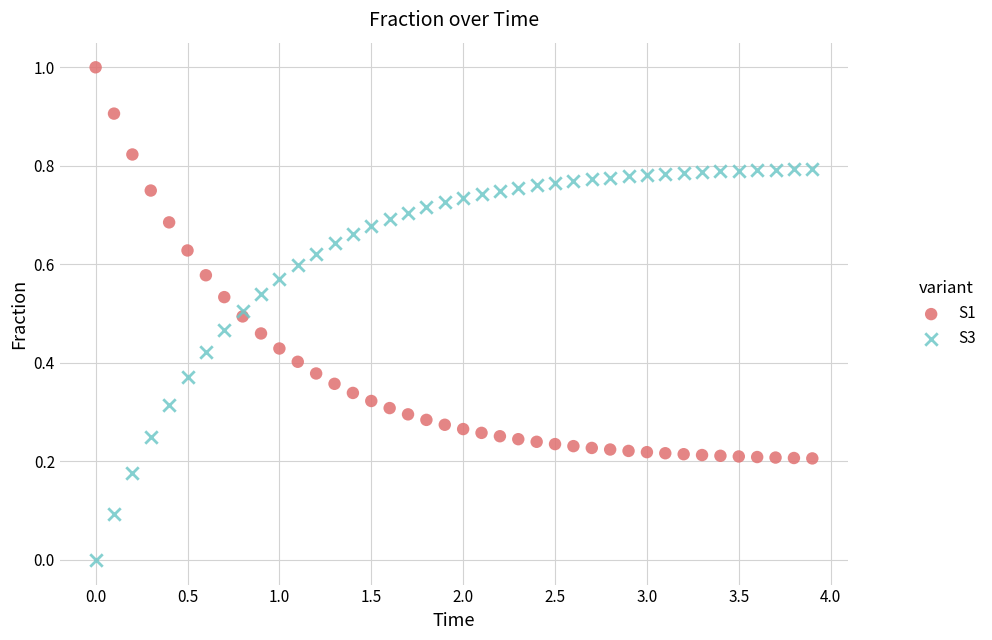

What are all the series names shown in the legend?

S1, S3